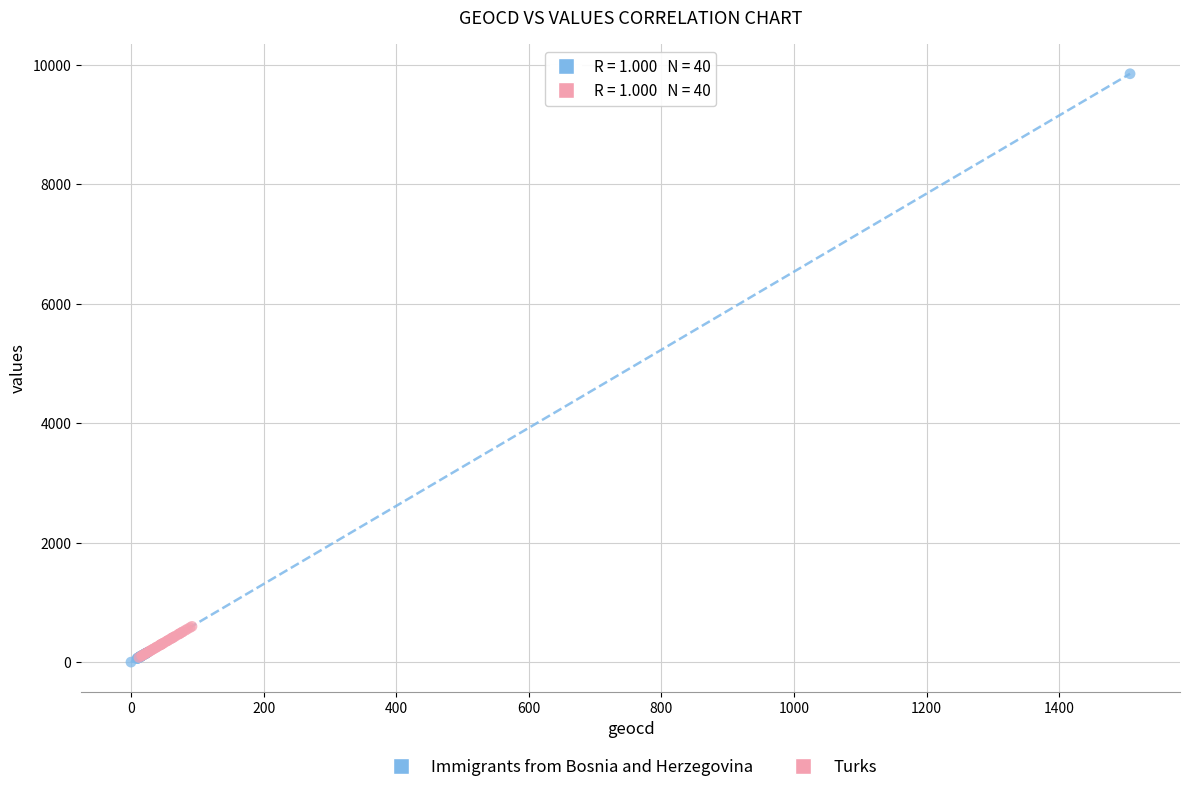

Which series reaches the maximum Y coordinate?

Immigrants from Bosnia and Herzegovina